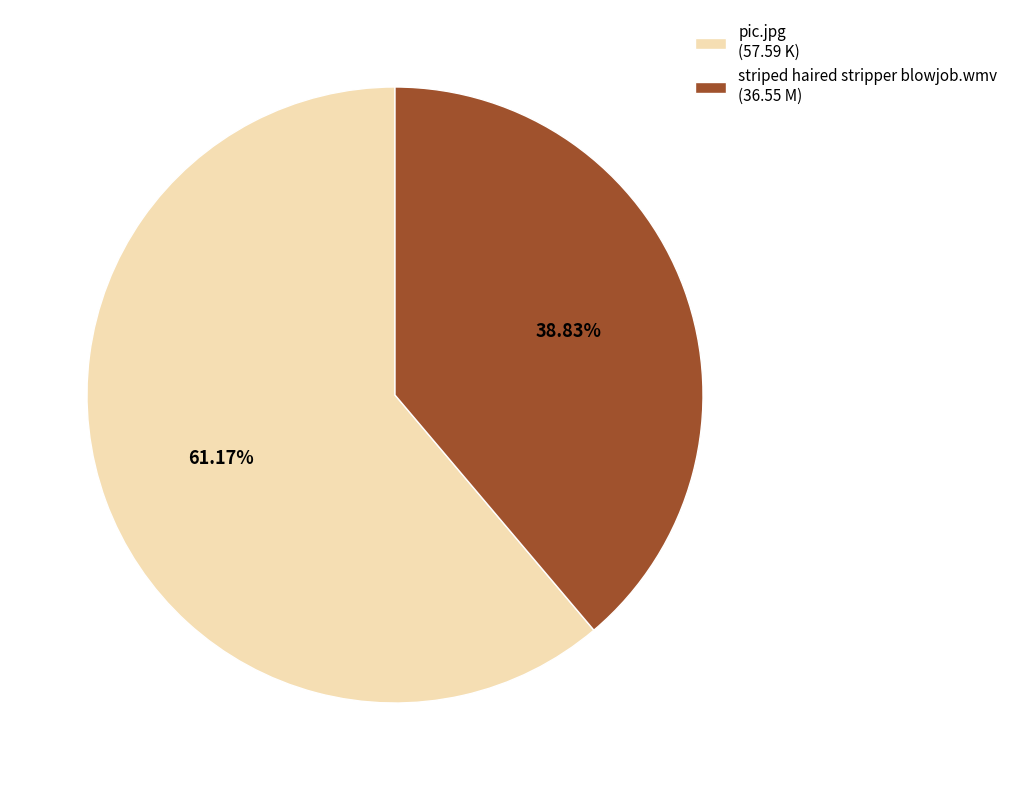

Do striped haired stripper blowjob.wmv and pic.jpg together represent more than half of the pie?

Yes